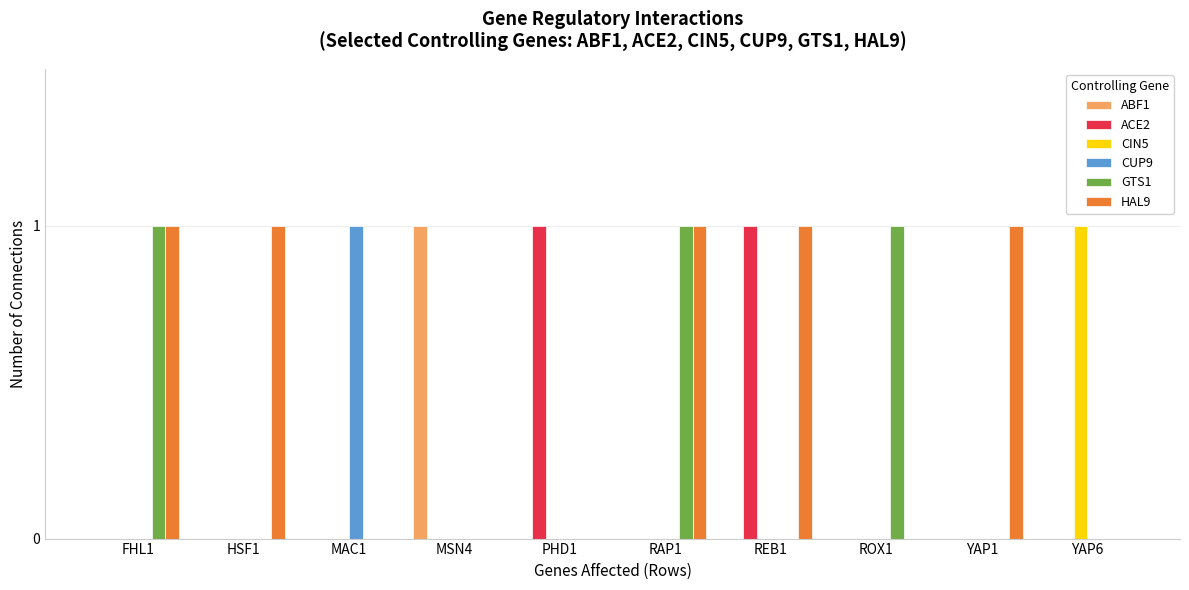

What is the total value across all series at PHD1?

1